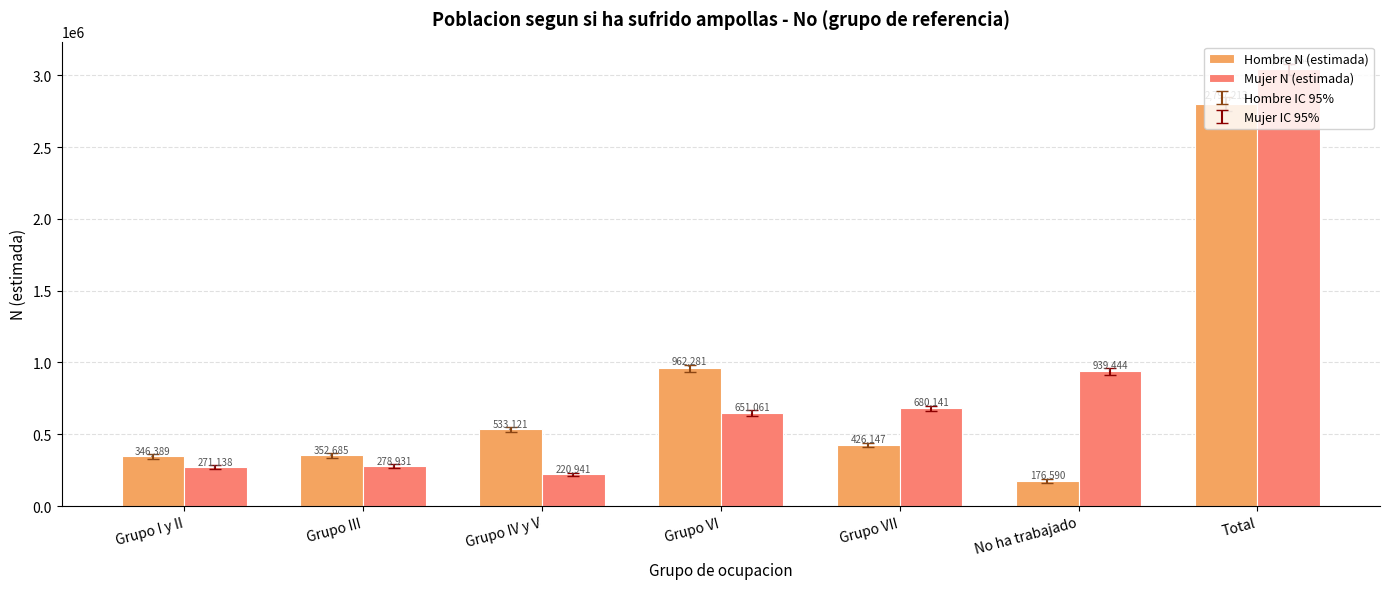

Are the bars grouped side by side (vs. stacked)?

Yes